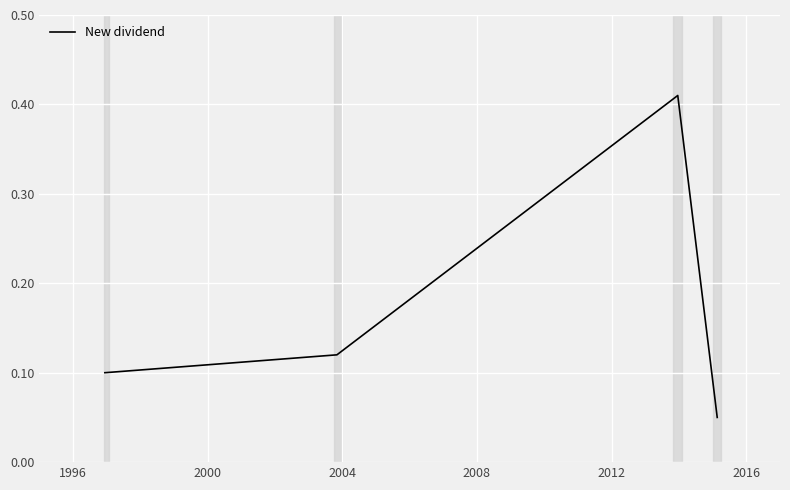

How many values are between 0 and 1?

4